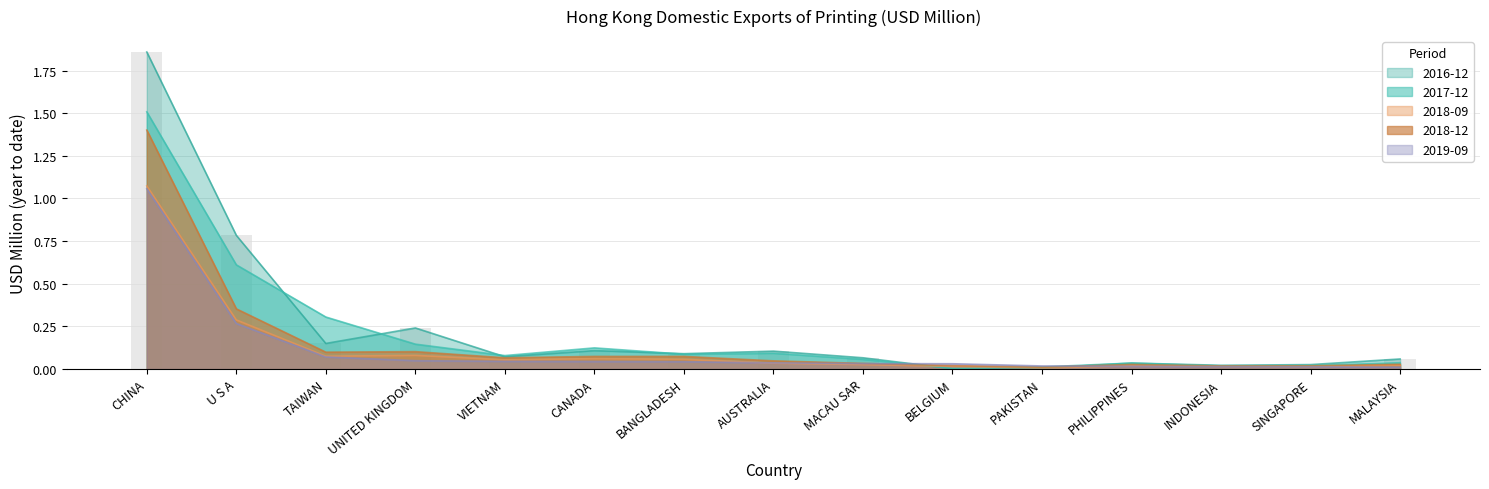

Reading left to right, extract all data points from this chart.

201612: 1.9	0.8	0.1	0.2	0.1	0.1	0.1	0.1	0.1	0.0	0.0	0.0	0.0	0.0	0.1
201712: 1.5	0.6	0.3	0.1	0.1	0.1	0.1	0.1	0.1	0.0	0.0	0.0	0.0	0.0	0.0
201809: 1.1	0.3	0.1	0.1	0.1	0.1	0.1	0.0	0.0	0.0	0.0	0.0	0.0	0.0	0.0
201812: 1.4	0.4	0.1	0.1	0.1	0.1	0.1	0.0	0.0	0.0	0.0	0.0	0.0	0.0	0.0
201909: 1.1	0.3	0.1	0.0	0.0	0.0	0.0	0.0	0.0	0.0	0.0	0.0	0.0	0.0	0.0